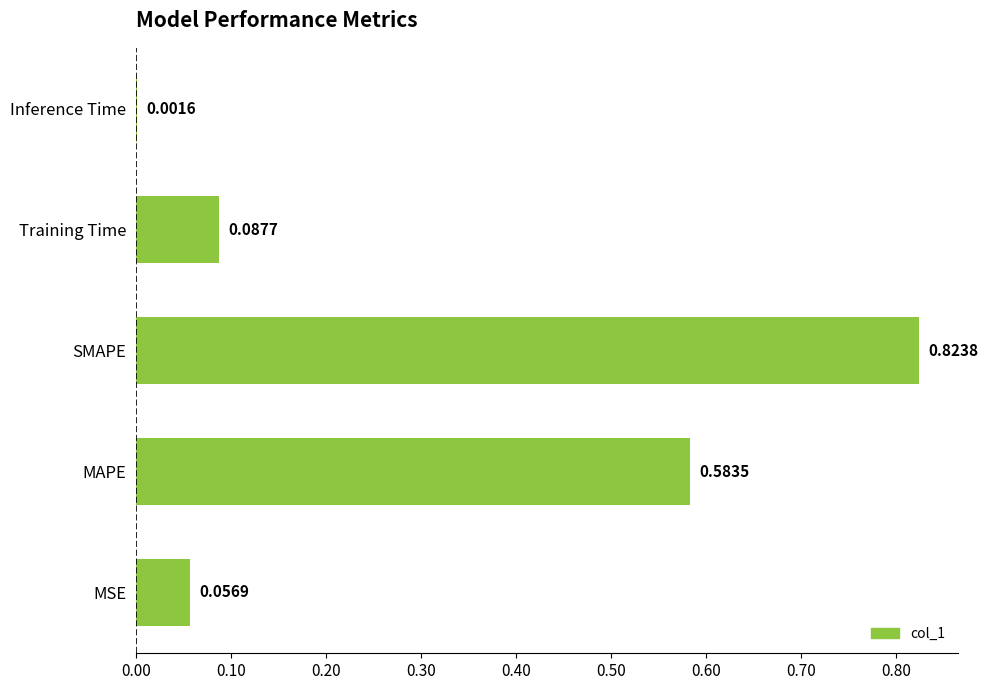

Between Training Time and MAPE, which is larger?

MAPE